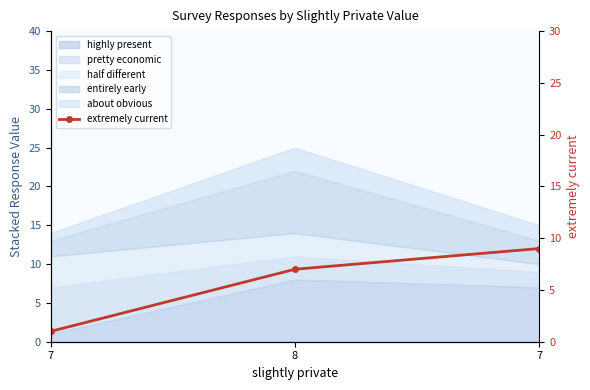

What is the label of the 3rd point from the right?

7